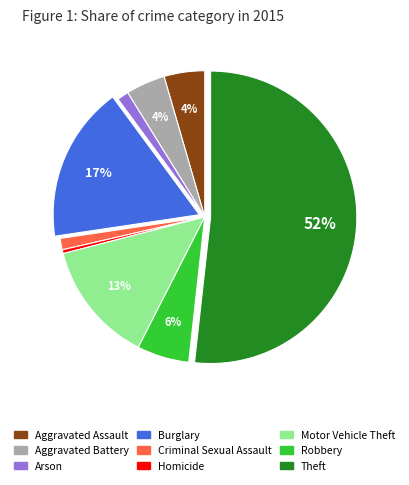

What is the smallest slice in the pie chart?

Homicide